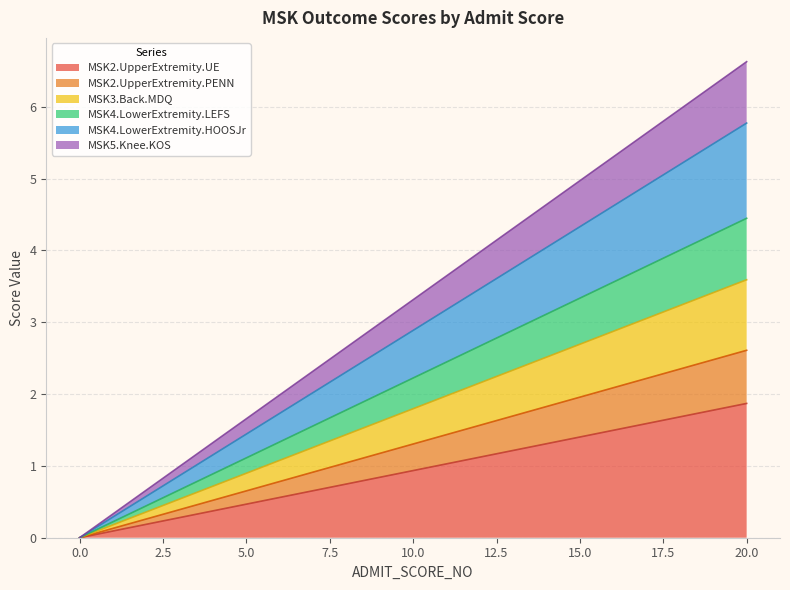

True or false: MSK4.LowerExtremity.LEFS and MSK3.Back.MDQ cross at least once.

False